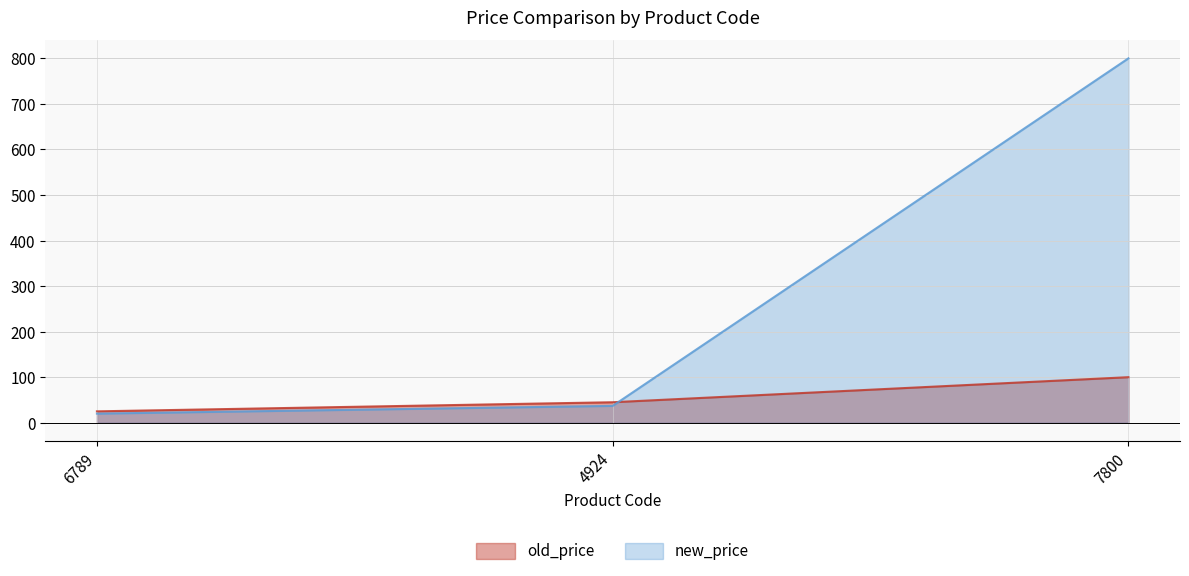

List the series in order of their overall mean, lowest first.

old_price, new_price